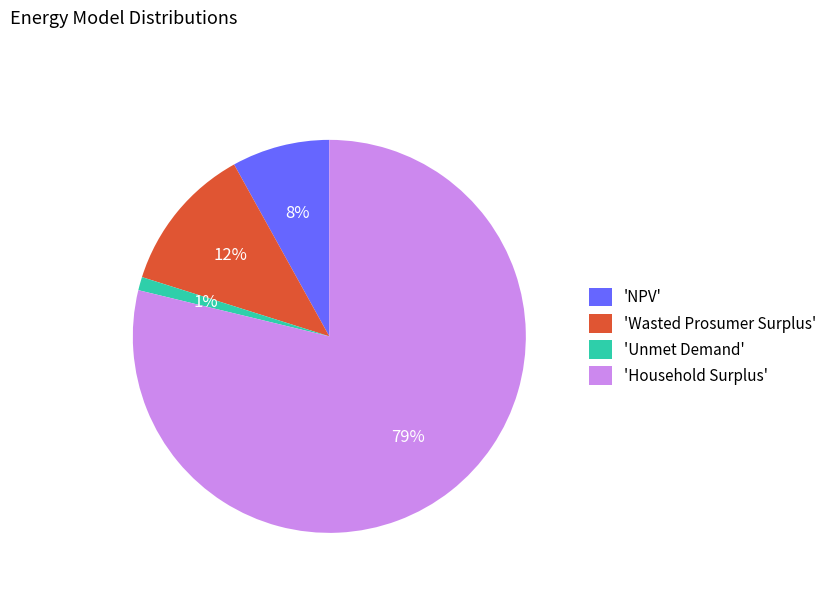

What is the ratio of the value at 'NPV' to the value at 'Wasted Prosumer Surplus'?

0.7